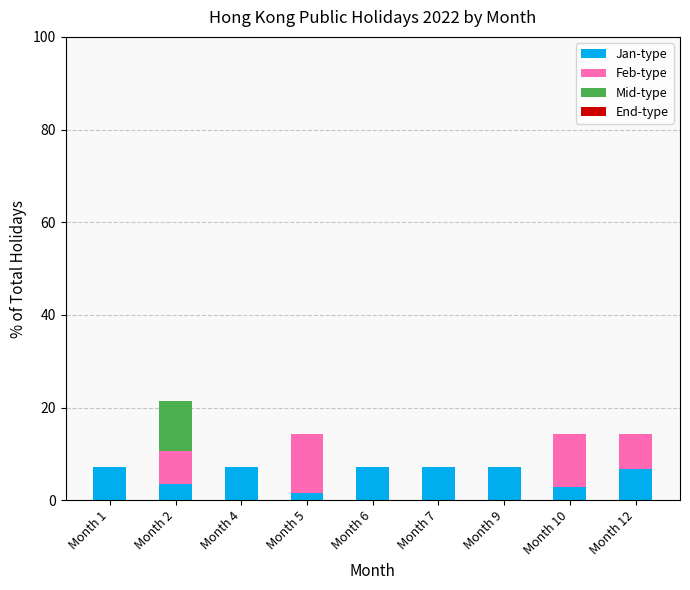

True or false: Jan-type has a value of 7.1 at Month 9.

True